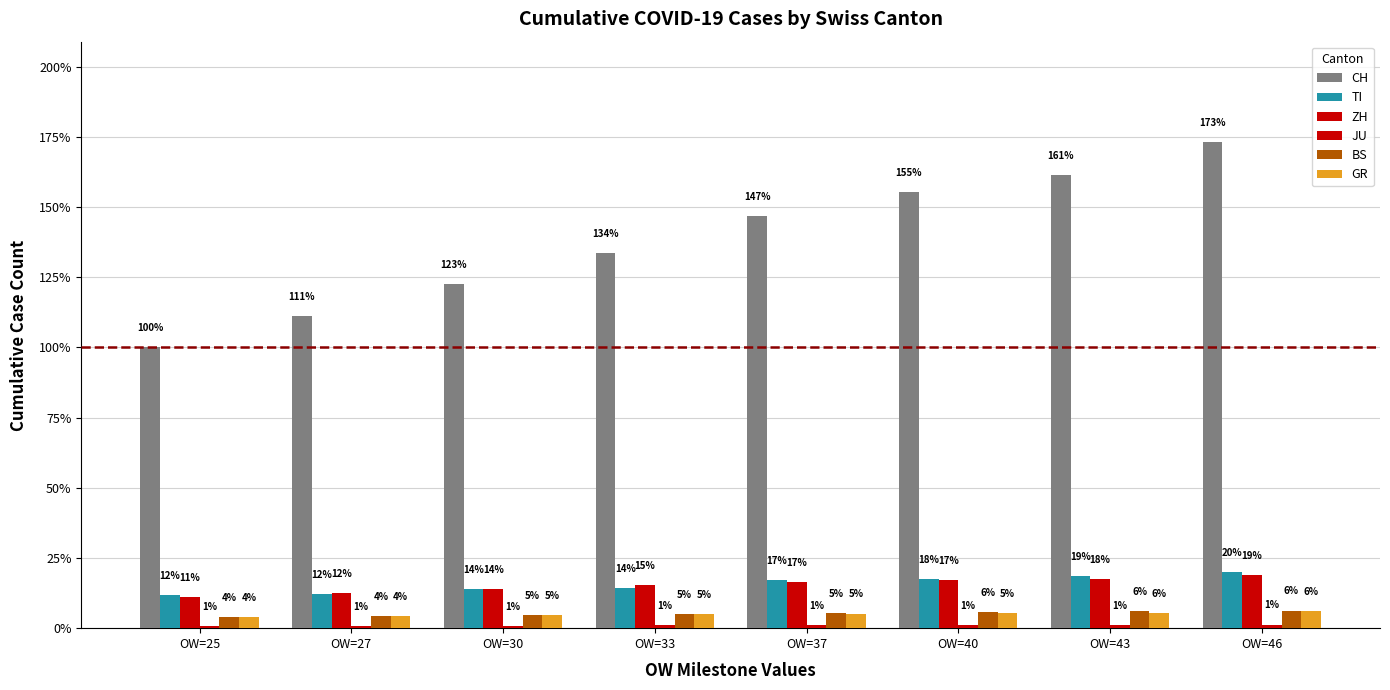

Reading left to right, list all the values displayed in this chart.

CH: OW=25=100.0	OW=27=111.1	OW=30=122.6	OW=33=133.6	OW=37=146.7	OW=40=155.2	OW=43=161.3	OW=46=173.1
TI: OW=25=11.8	OW=27=12.3	OW=30=13.8	OW=33=14.3	OW=37=17.2	OW=40=17.6	OW=43=18.7	OW=46=20.0
ZH: OW=25=10.9	OW=27=12.4	OW=30=13.9	OW=33=15.3	OW=37=16.6	OW=40=17.3	OW=43=17.6	OW=46=18.9
JU: OW=25=0.7	OW=27=0.8	OW=30=0.9	OW=33=1.0	OW=37=1.2	OW=40=1.2	OW=43=1.3	OW=46=1.3
BS: OW=25=3.8	OW=27=4.2	OW=30=4.7	OW=33=5.1	OW=37=5.4	OW=40=5.8	OW=43=6.2	OW=46=6.3
GR: OW=25=3.9	OW=27=4.3	OW=30=4.7	OW=33=5.0	OW=37=5.2	OW=40=5.4	OW=43=5.5	OW=46=6.0